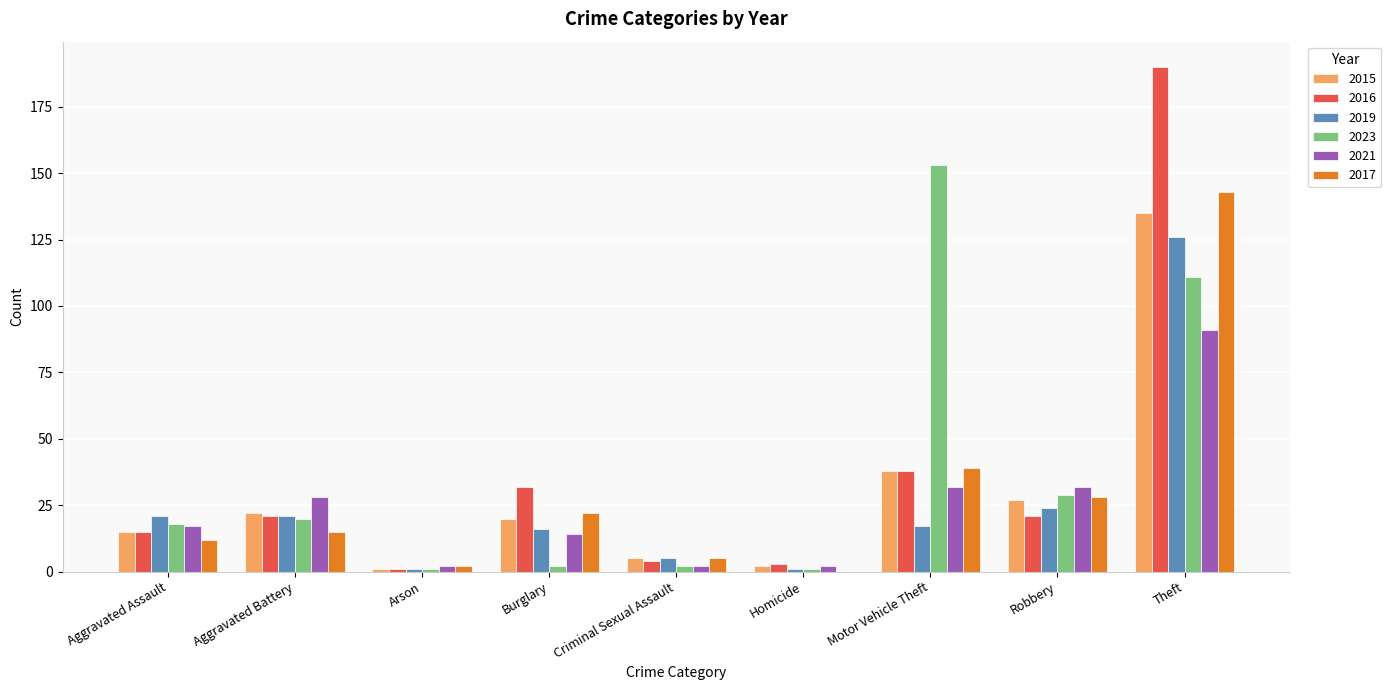

What is the total value across all series at Motor Vehicle Theft?

317